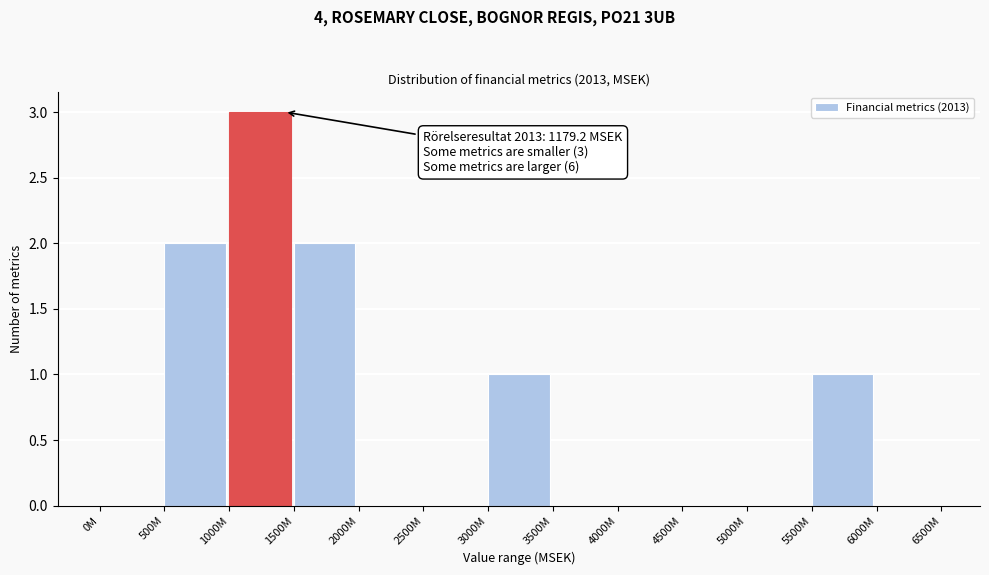

Reading left to right, extract all data points from this chart.

0M=0	500M=2	1000M=3	1500M=2	2000M=0	2500M=0	3000M=1	3500M=0	4000M=0	4500M=0	5000M=0	5500M=1	6000M=0